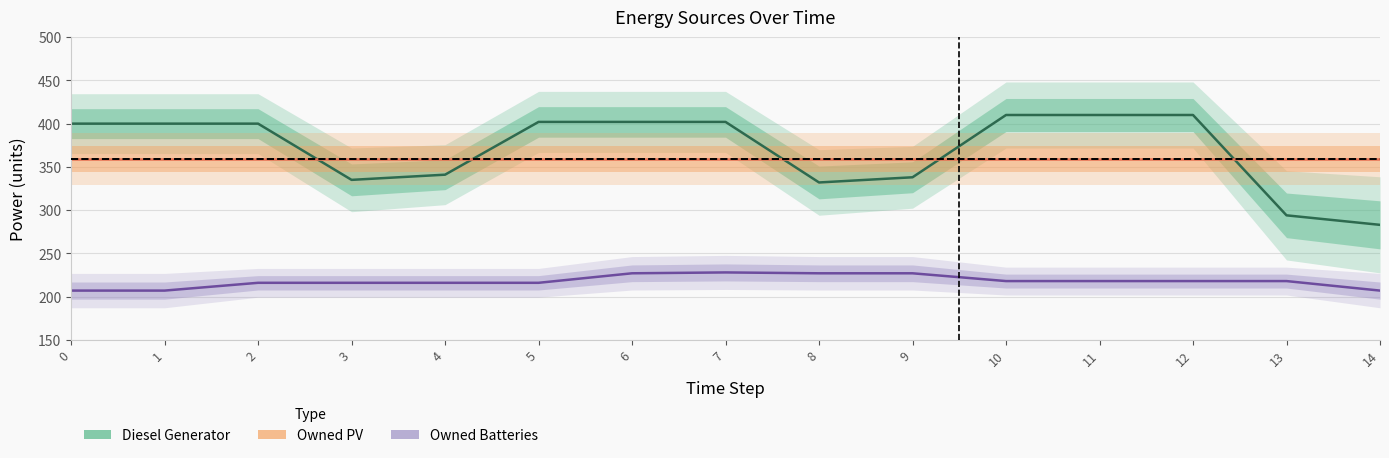

Which category has the highest value in the Diesel Generator series?

10